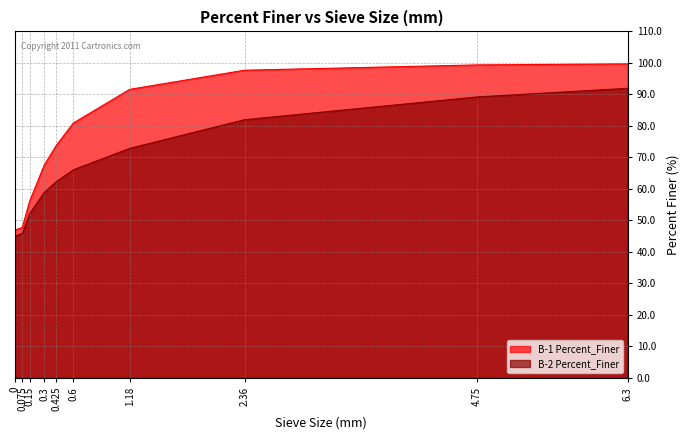

Rank the categories by B-2 Percent_Finer value from lowest to highest.

0, 0.075, 0.15, 0.3, 0.425, 0.6, 1.18, 2.36, 4.75, 6.3